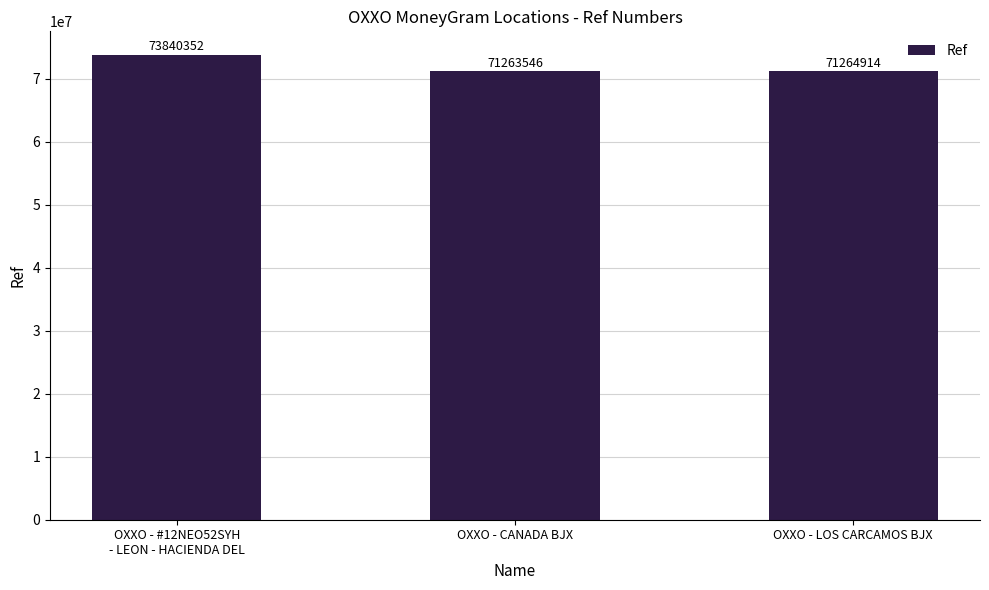

How many bars are there in total?

3